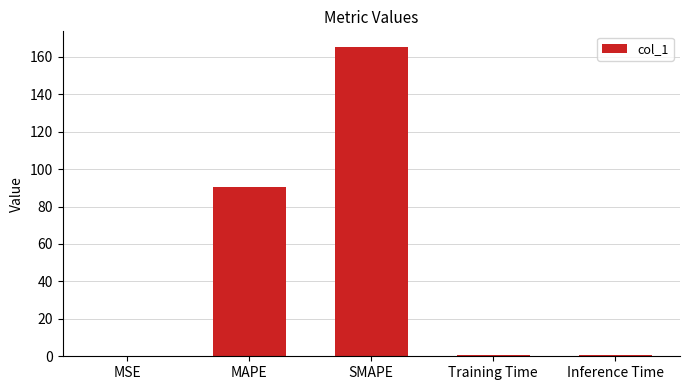

What is the average value?

51.4